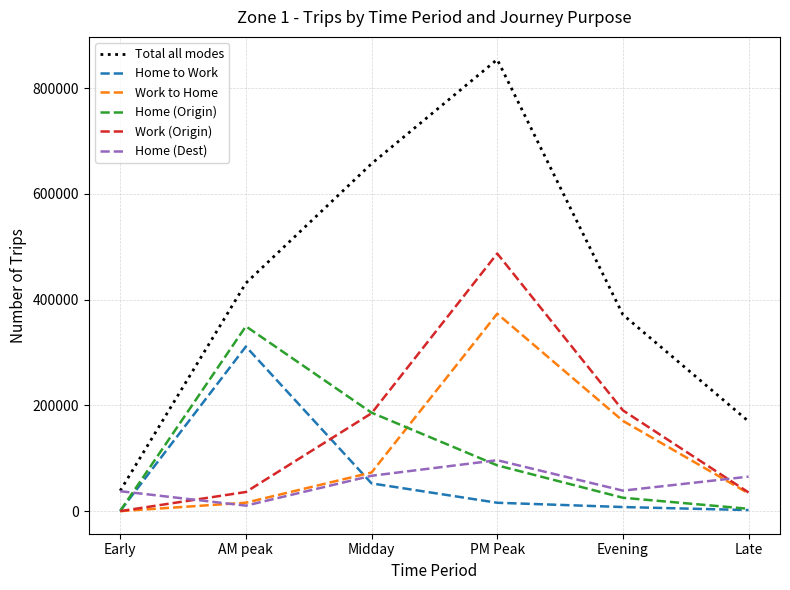

At which category is the sum across all series the highest?

PM Peak